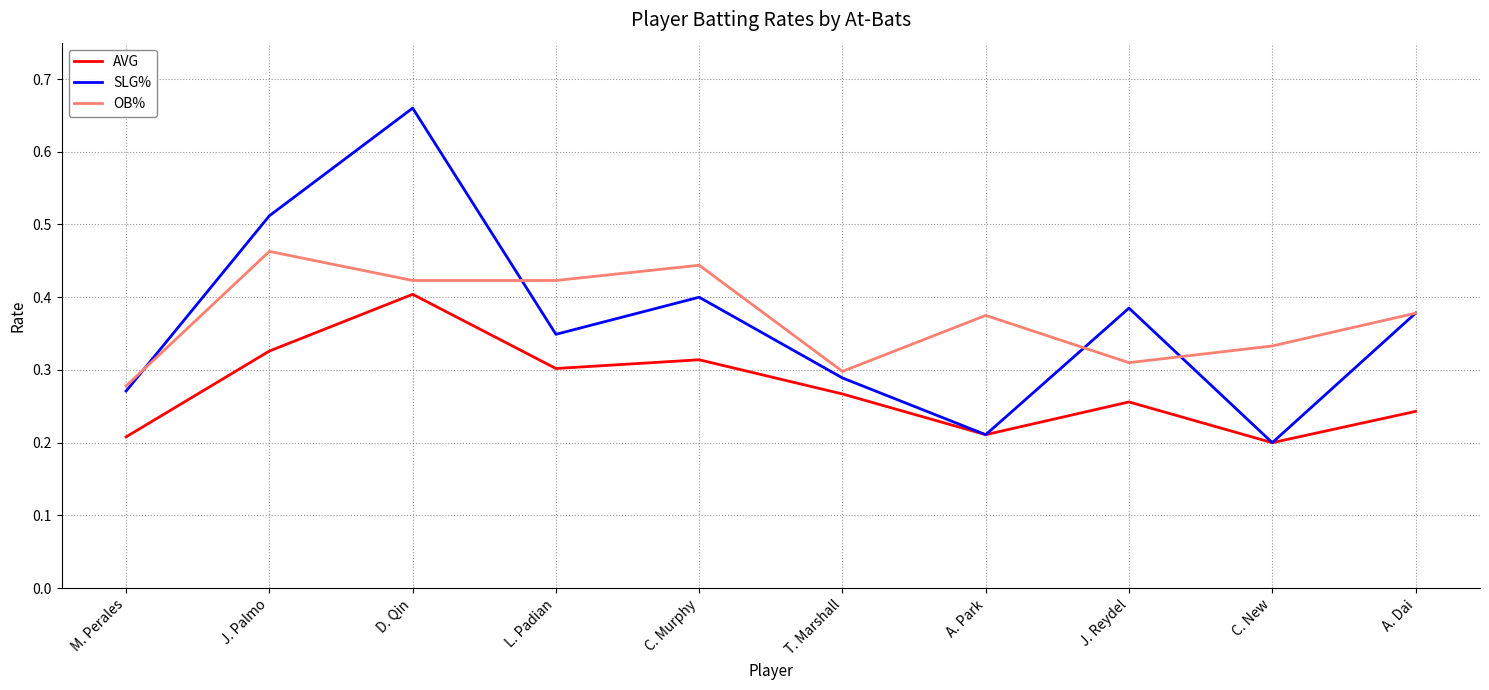

The AVG series shows 0.3 at J. Reydel. True or false?

True